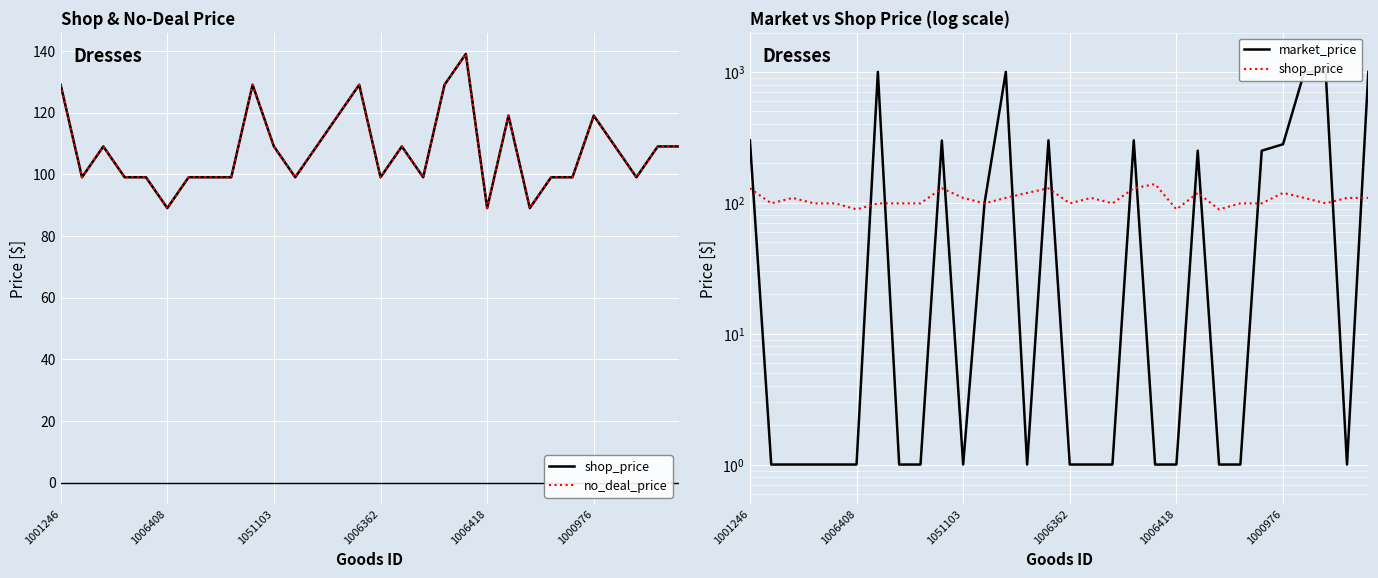

Which series ends up on top after the final intersection of shop_price and market_price?

market_price